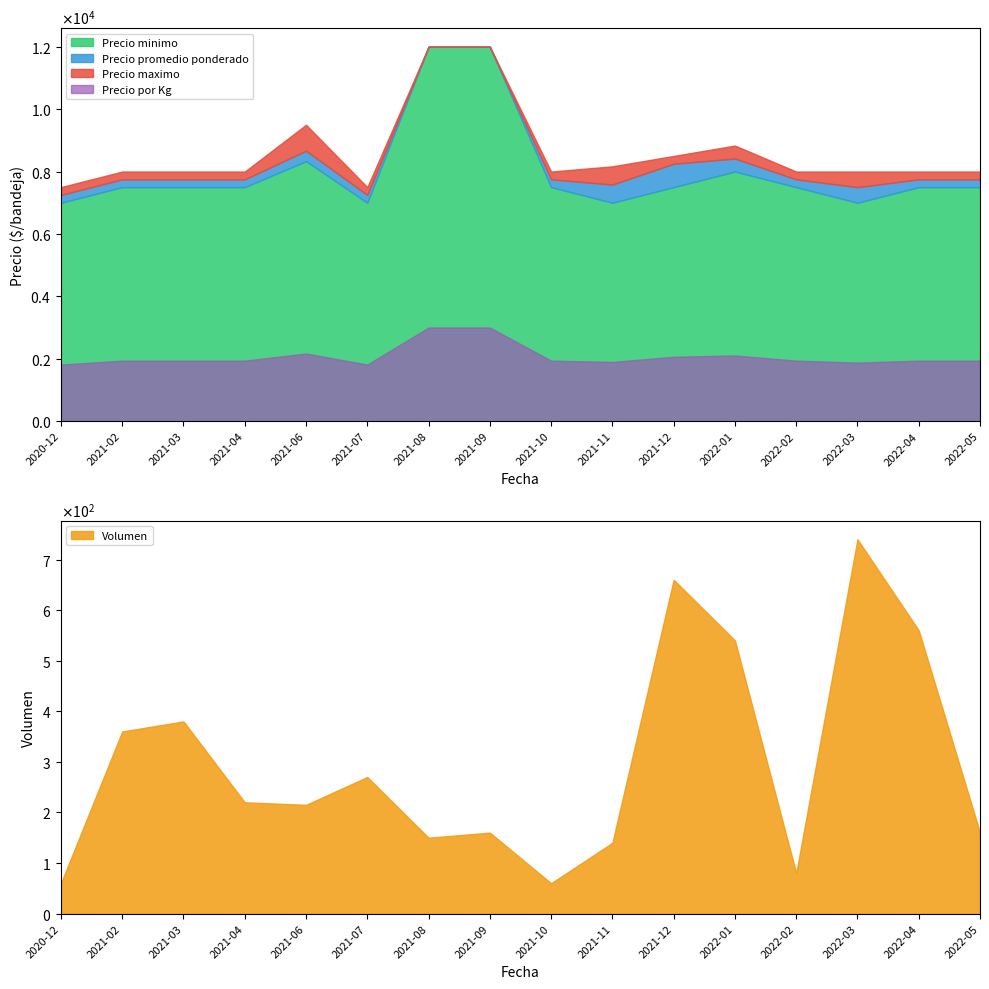

In Volumen, how many points are lower than both neighbors (excluding endpoints)?

4